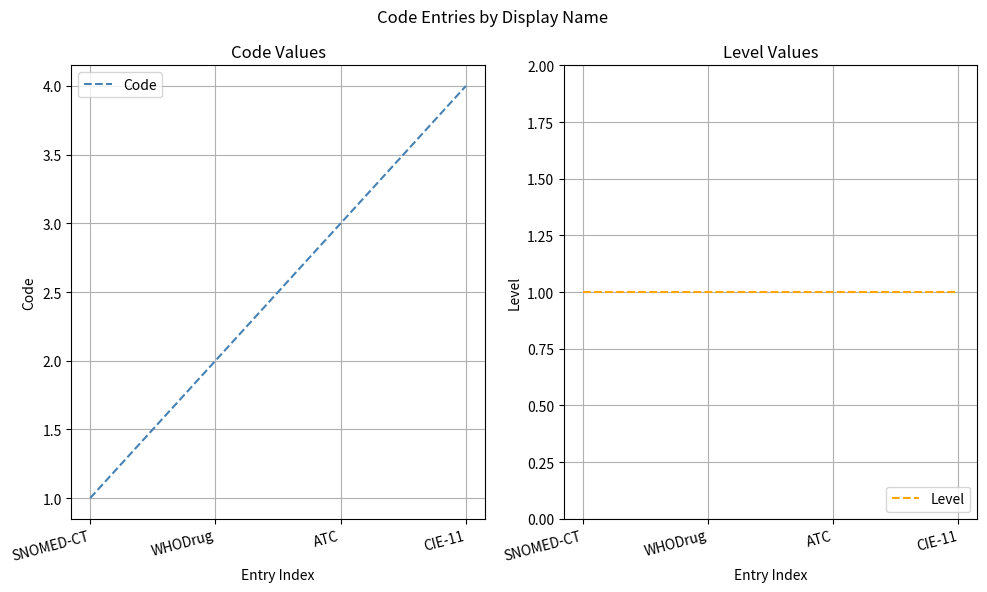

Reading left to right, extract all data points from this chart.

Code: 1	2	3	4
Level: 1	1	1	1